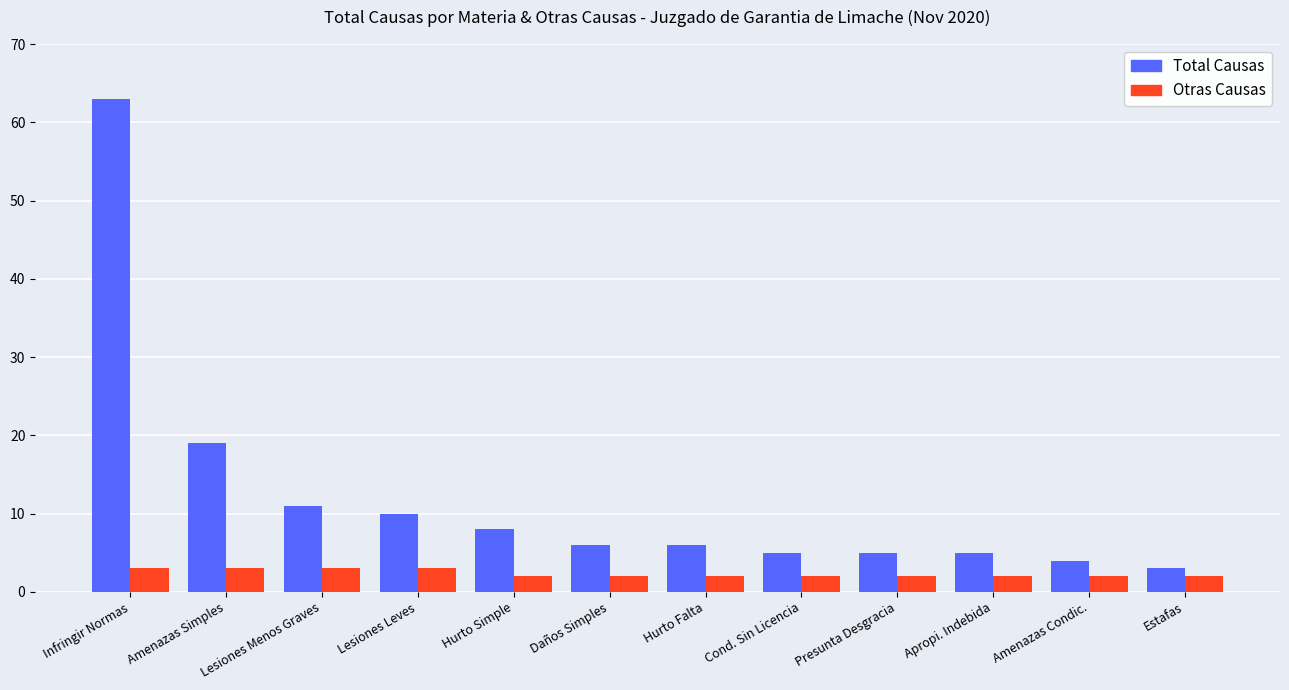

Which series has the largest range (max minus min)?

Total Causas